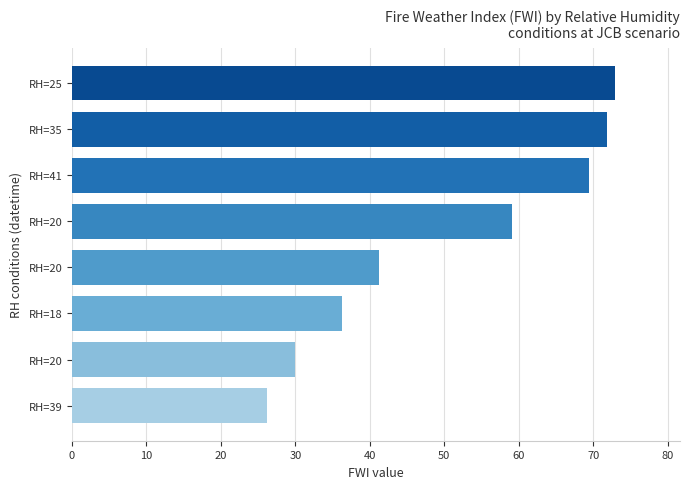

Does the chart contain any negative values?

No